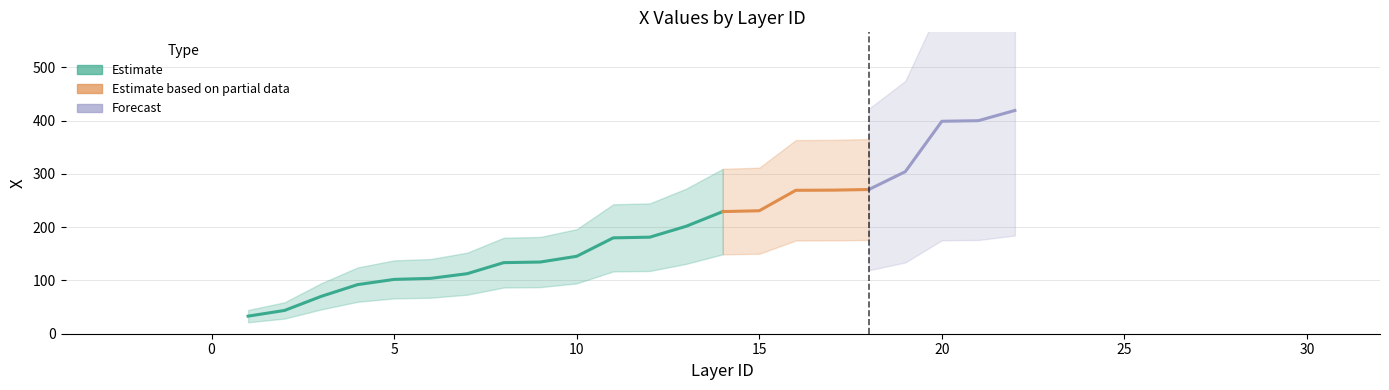

What is the approximate value at 6?

103.8